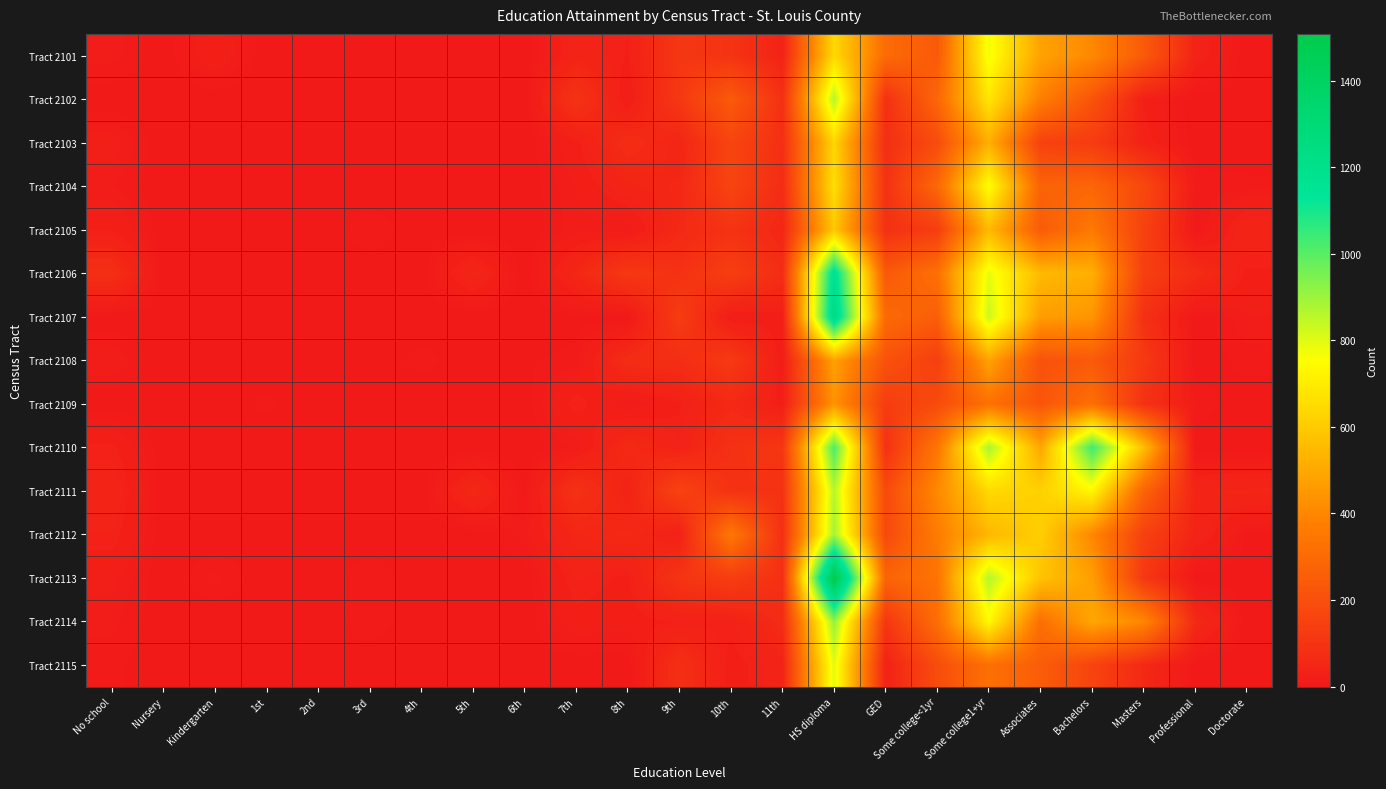

Which series has the widest spread of values?

Tract 2113